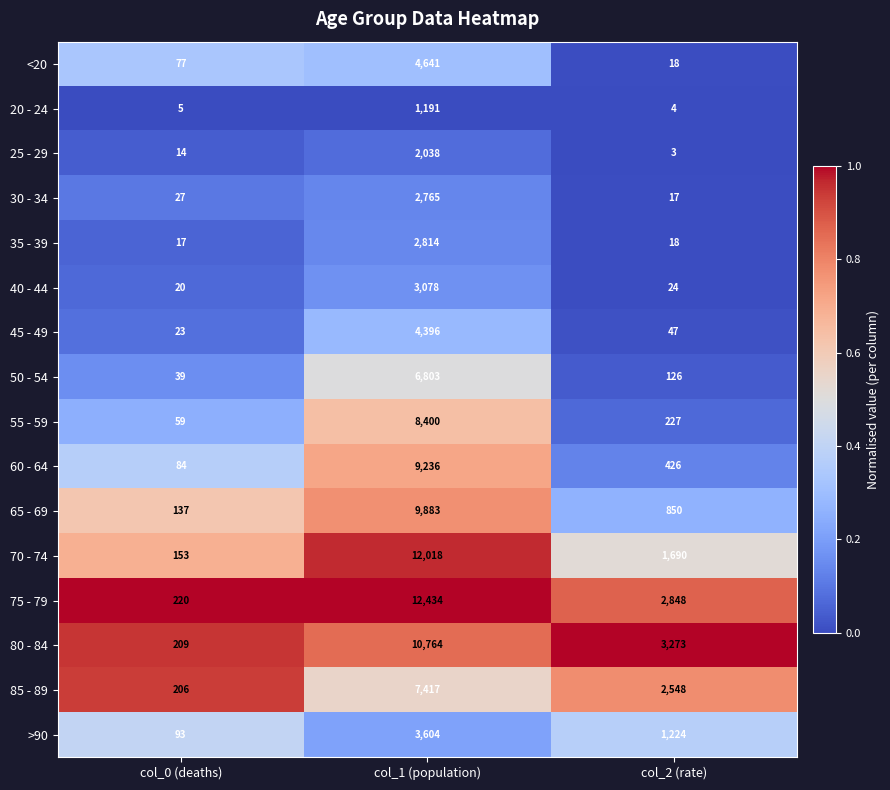

What is the sum of all 55 - 59 values?

8686